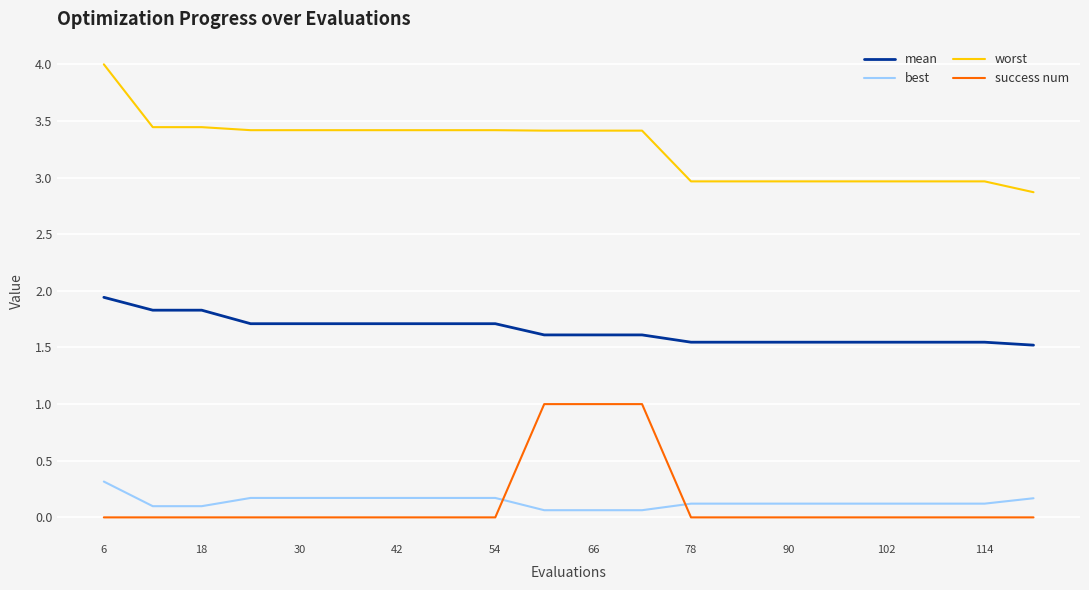

What is the highest value of the mean series?

1.9